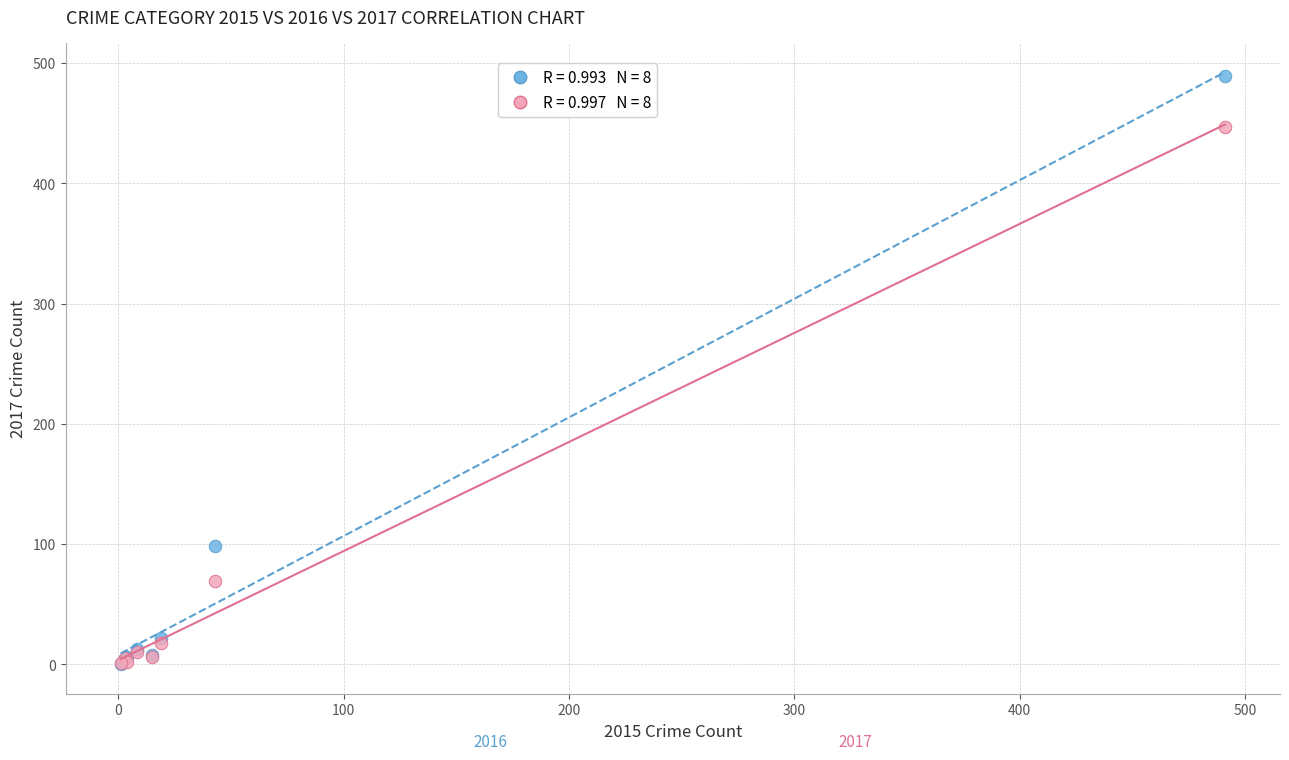

Across all series, what Y value is closest to 244?

98